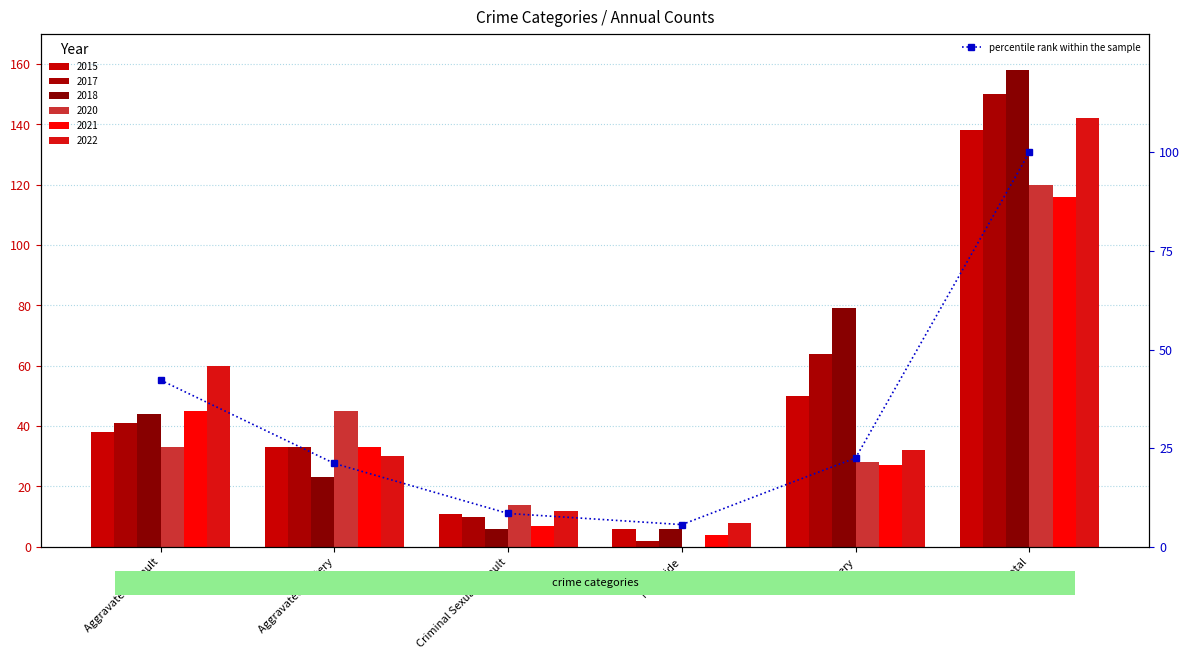

What is the ratio of the value at Aggravated Assault to the value at Total?

0.4